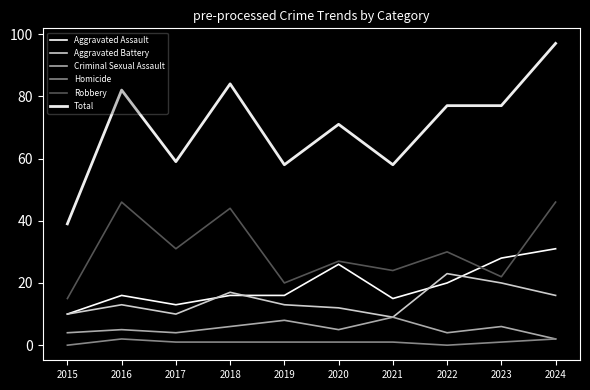

Does the chart have visible grid lines?

No